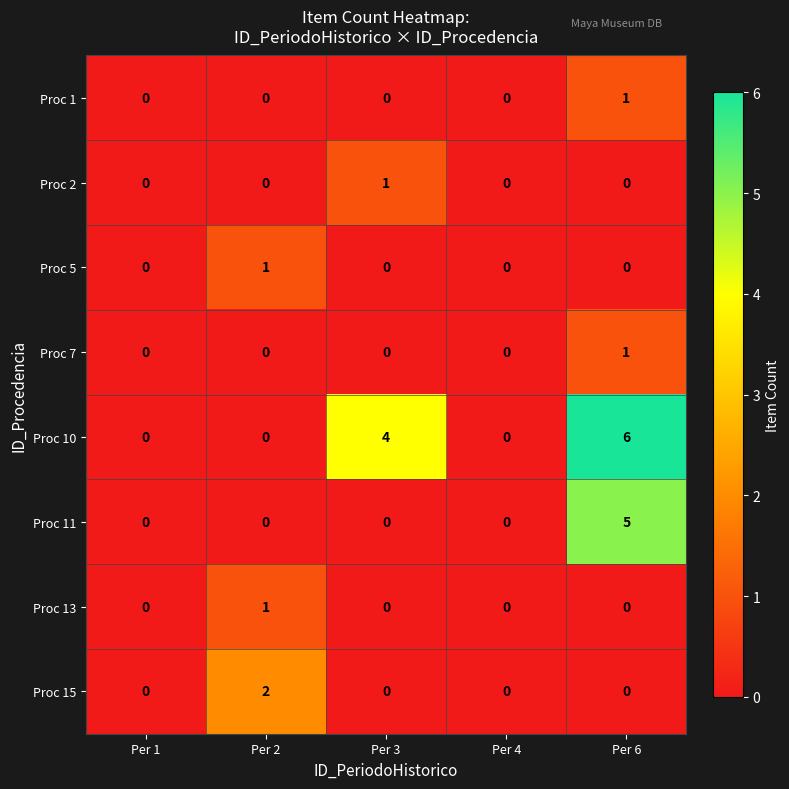

At which category is the sum across all series the highest?

Per 6